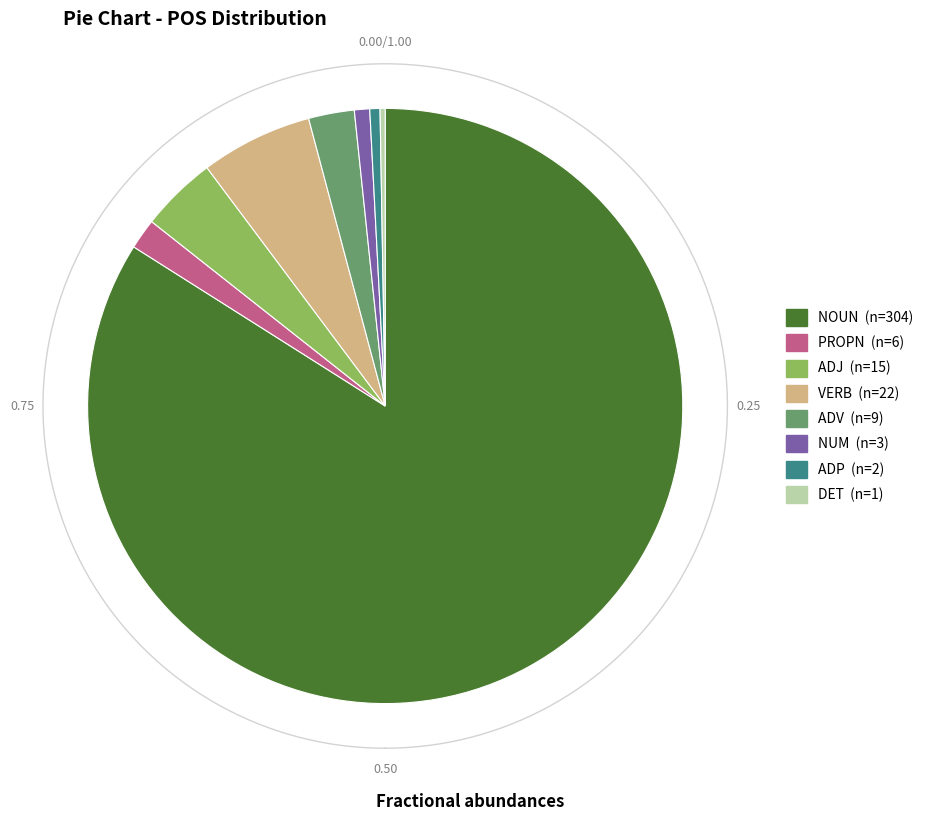

Which category has the biggest portion of the pie?

NOUN